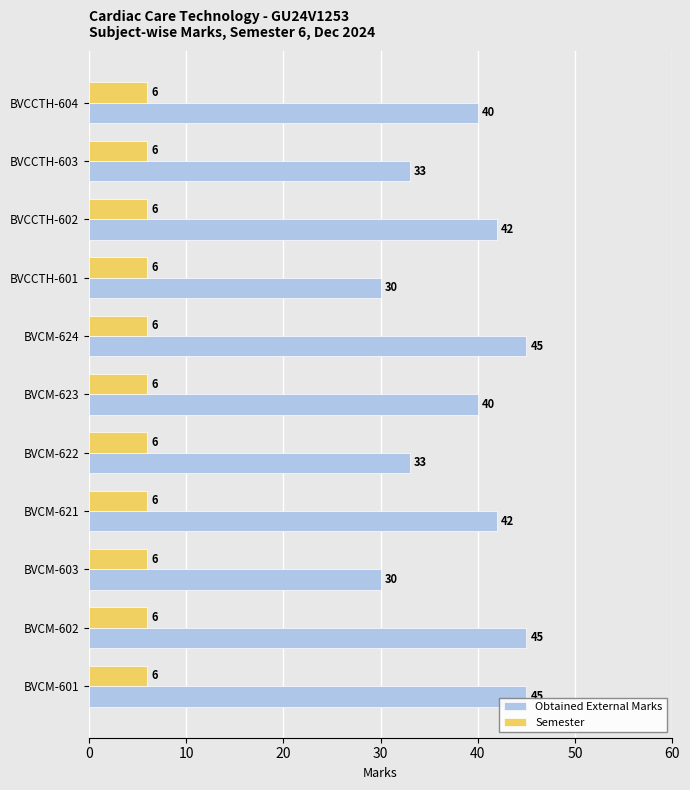

Which series changed the most between BVCCTH-604 and BVCCTH-602?

Obtained External Marks